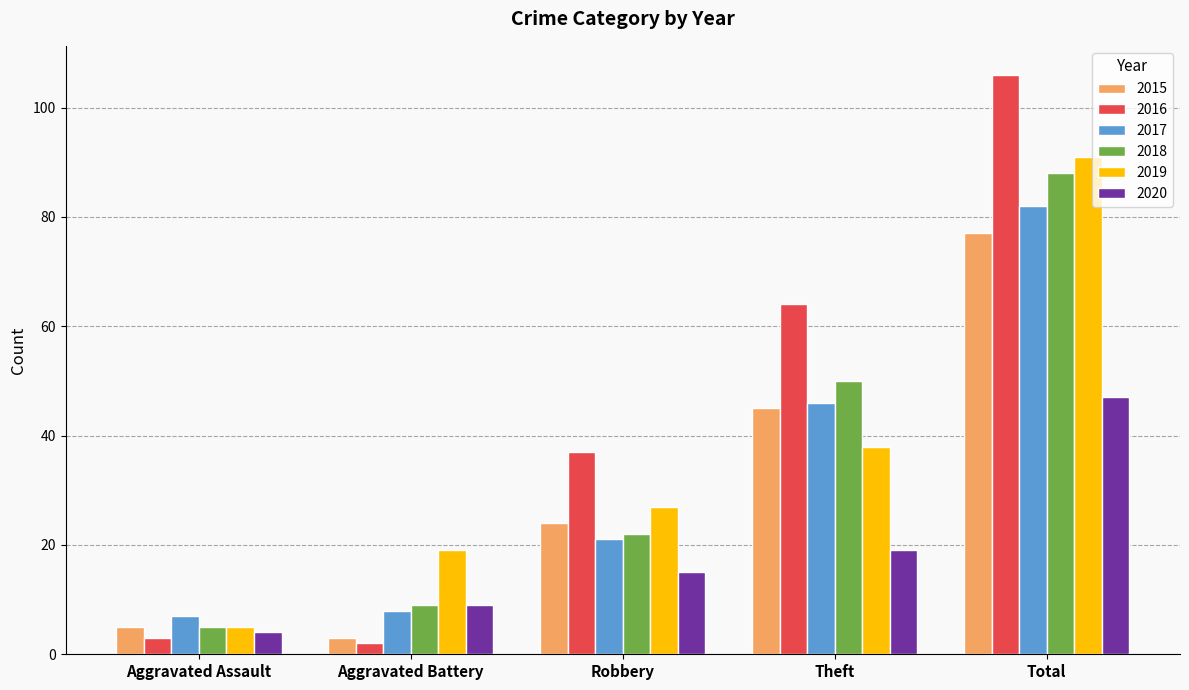

At which label does 2020 reach its minimum?

Aggravated Assault